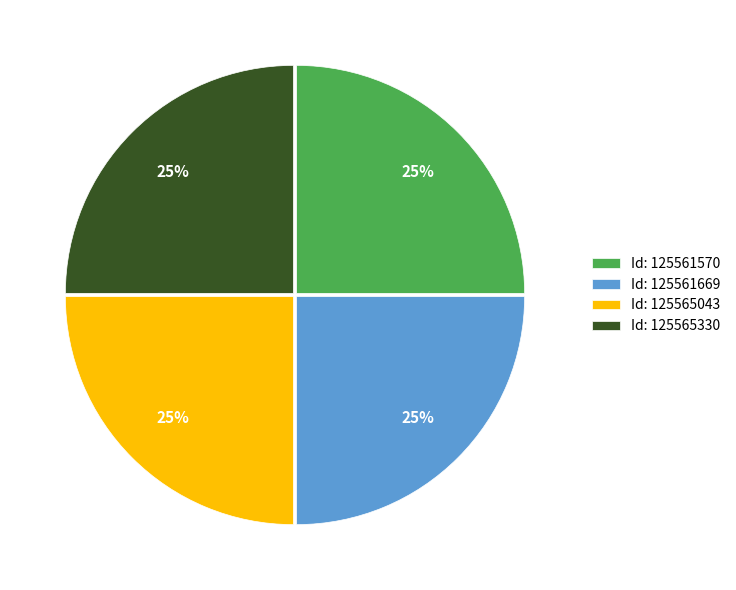

To the nearest percent, what percentage of the pie is Id: 125561669?

25%